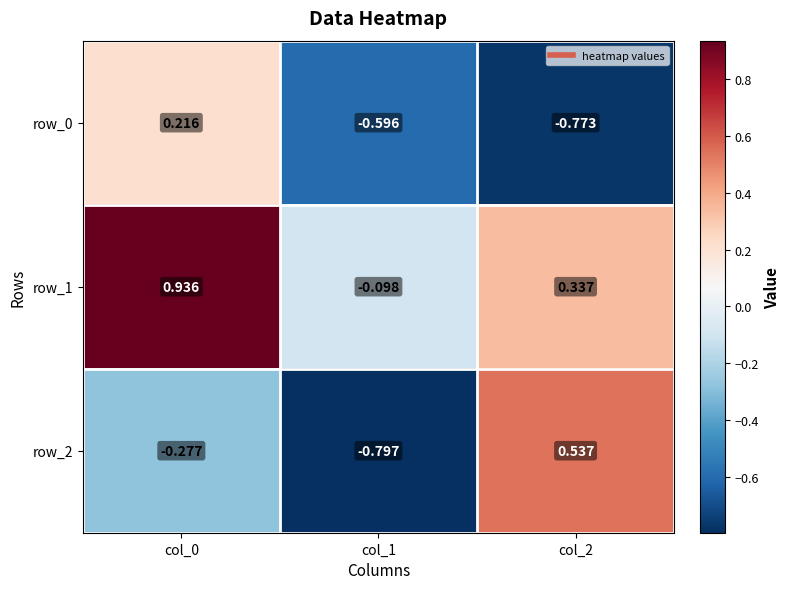

At which label does row_2 first exceed 0?

col_2